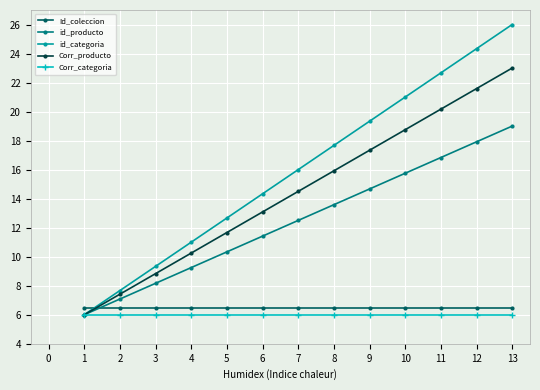

At which category is the sum across all series the highest?

13